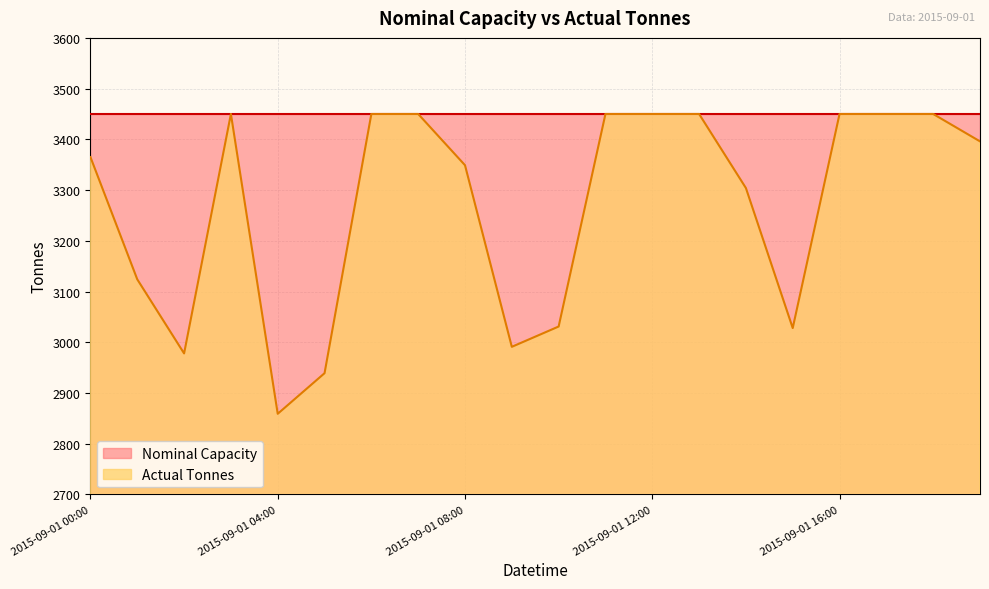

Does the chart display data point markers on the line(s)?

No